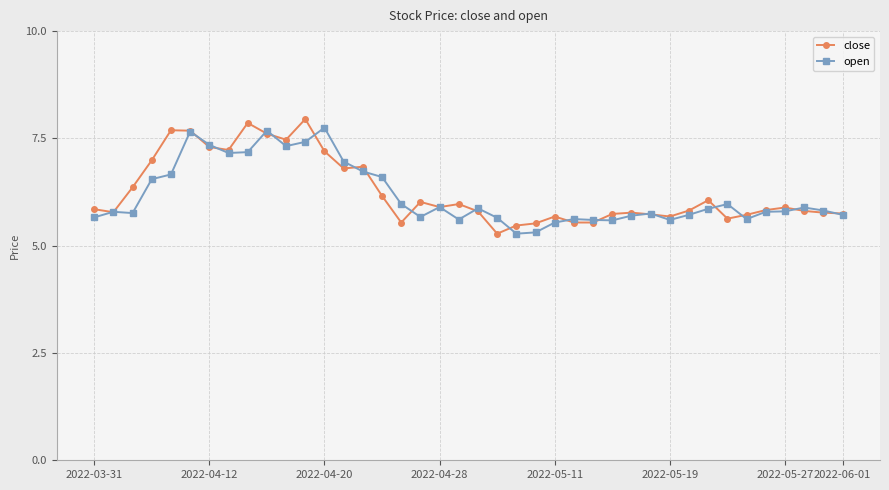

Rank the series by their maximum value, from highest to lowest.

close, open